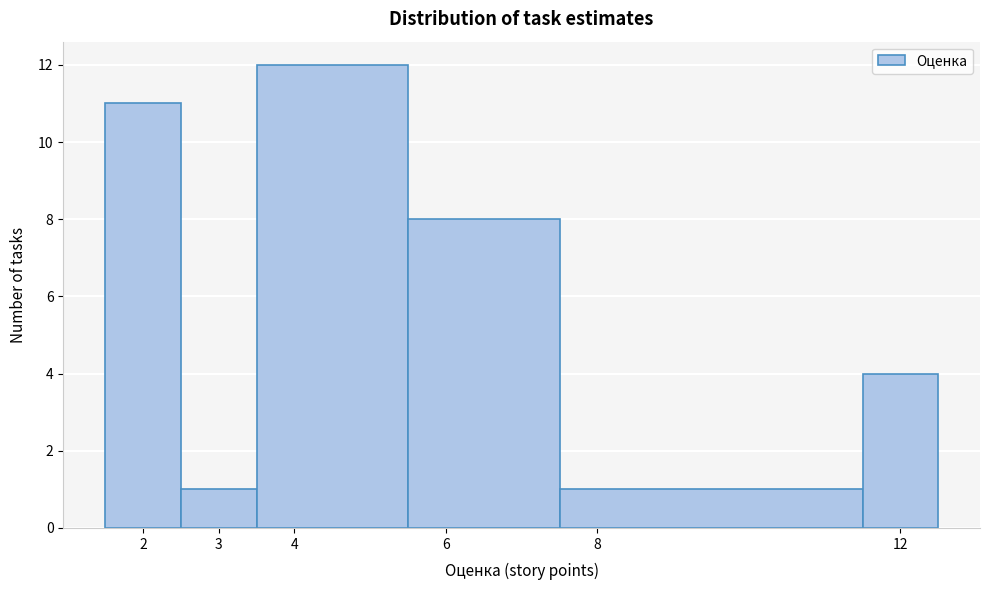

Which range on the x-axis has the tallest bar?

3.5 to 5.5